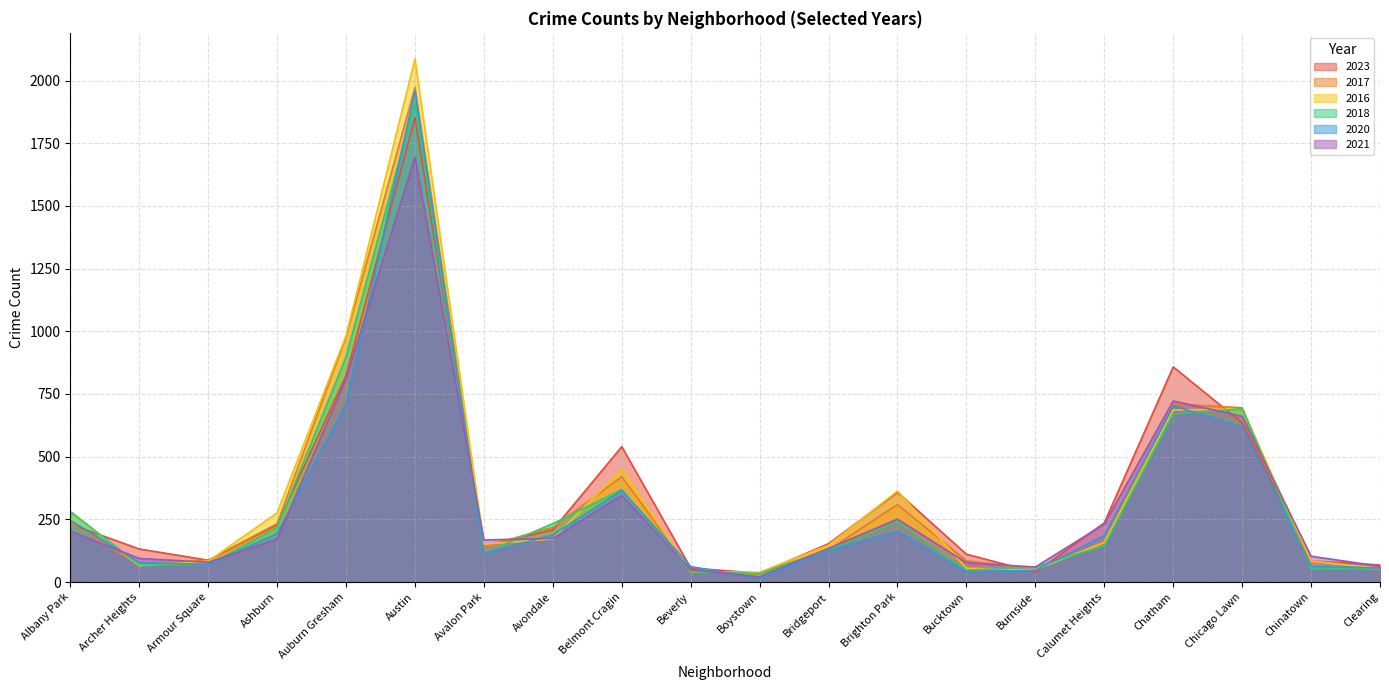

At which label does 2023 reach its peak?

Austin